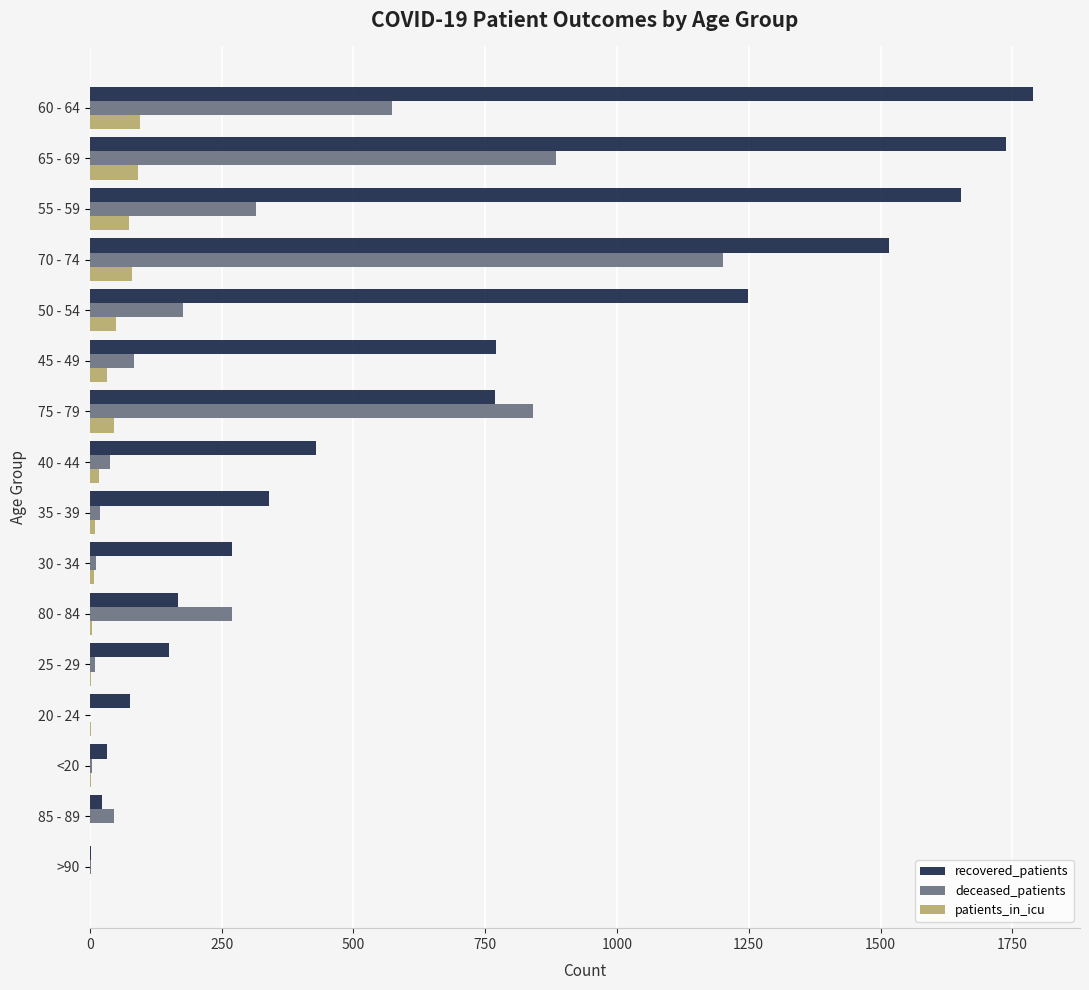

What is the sum of all patients_in_icu values?

516